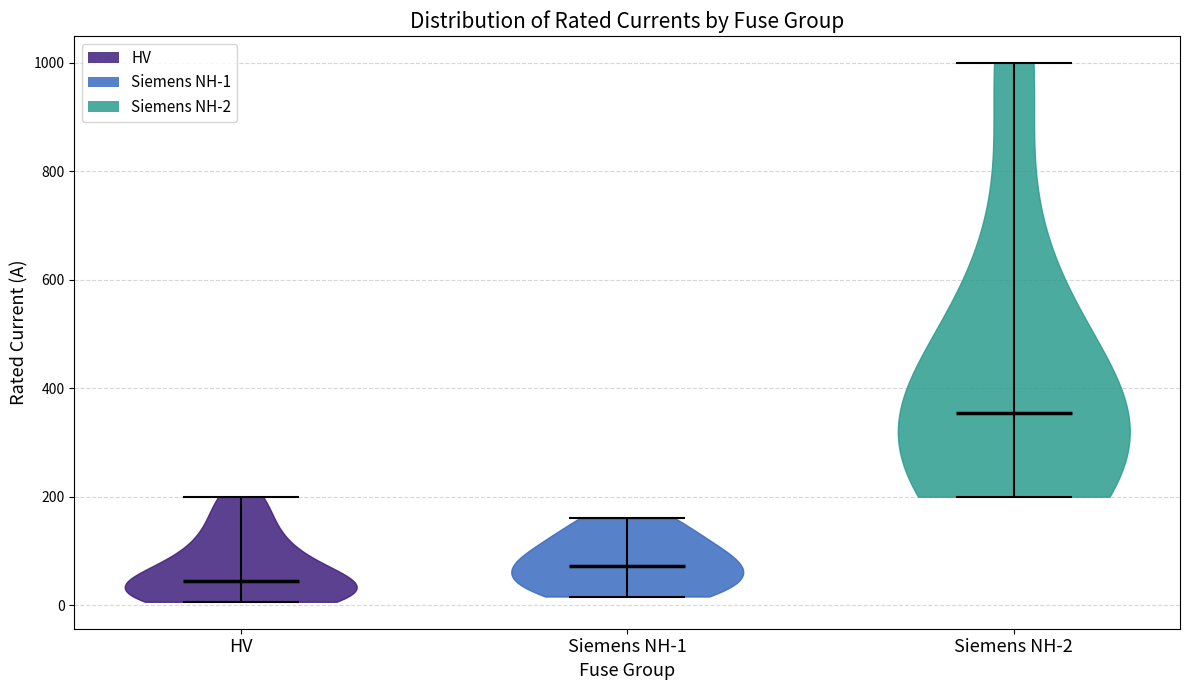

What is the lowest point the violin for Siemens NH-1 reaches on the y-axis? The values are not printed on the chart, so give them approximately, as read against the axis.

20